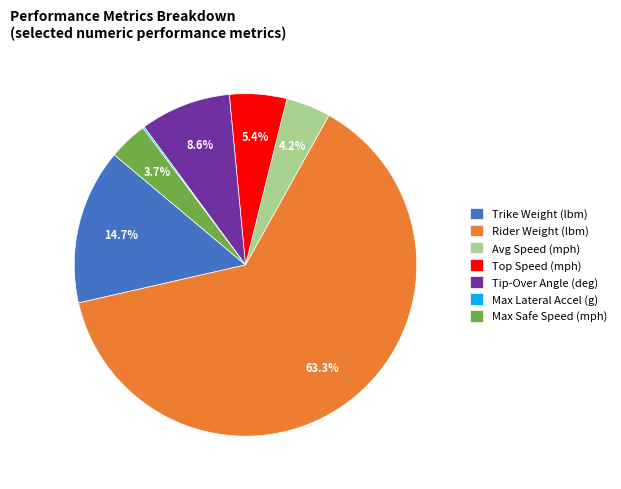

What percentage is NOT represented by Max Safe Speed (mph)?

96.3%